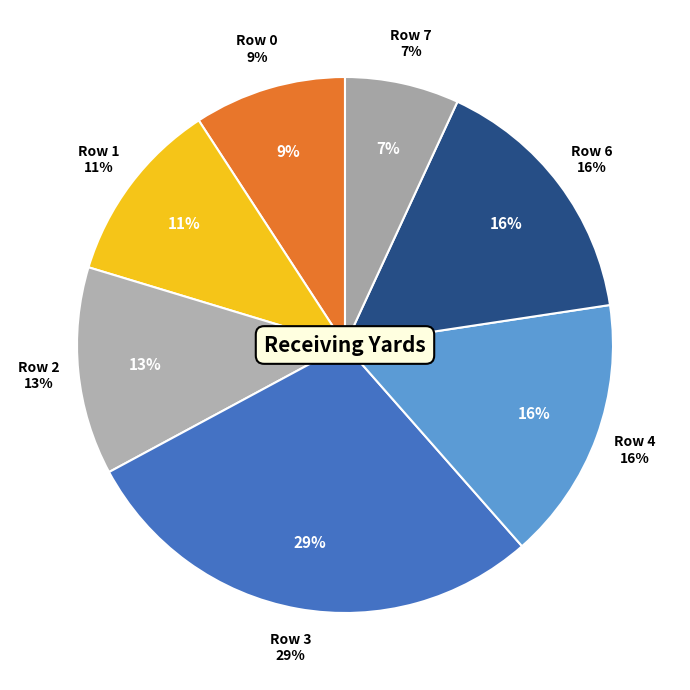

What is the ratio of the value at Row 2 to the value at Row 0?

1.4